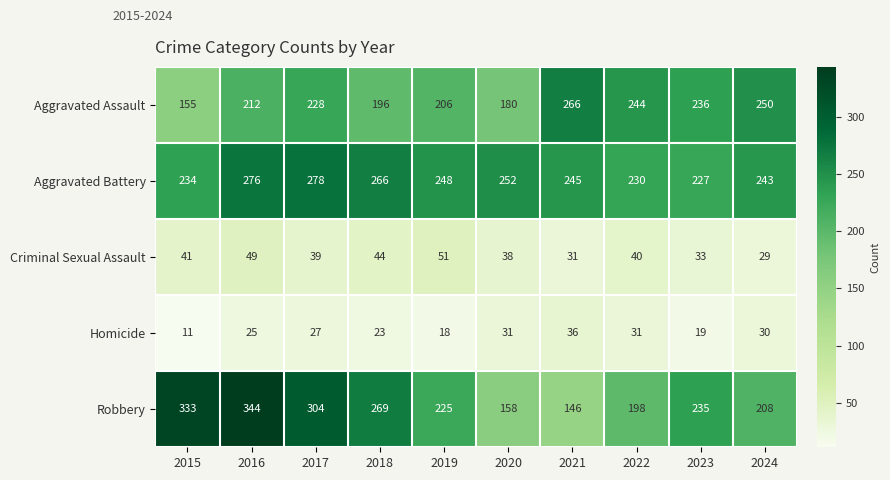

What is the sum of the Robbery values at 2019 and 2020?

383